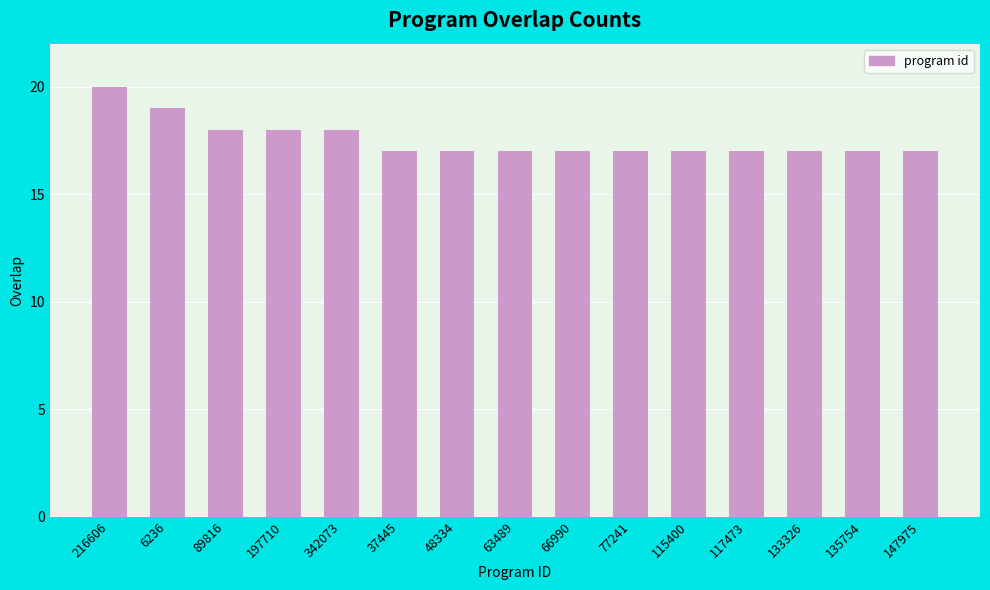

The value at 342073 is 18. True or false?

True